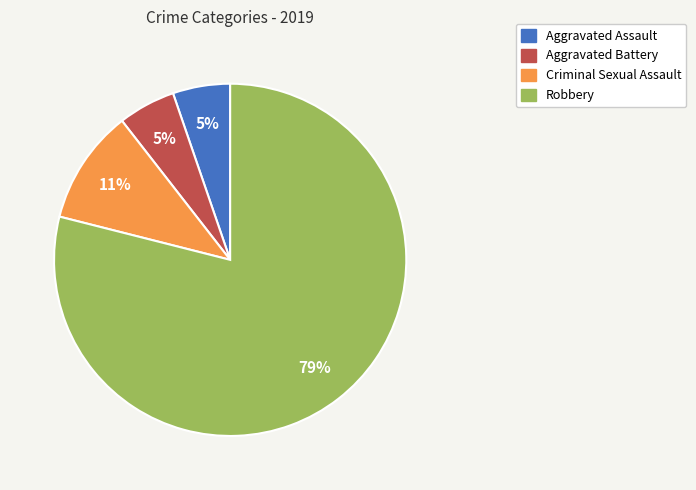

Combined, do Aggravated Assault and Aggravated Battery account for over 50%?

No